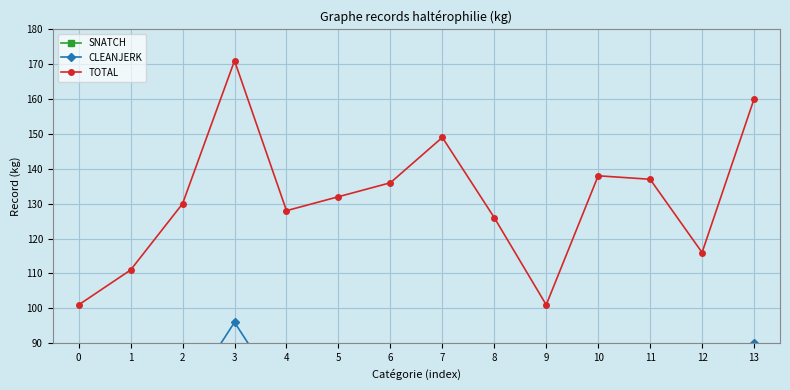

Reading left to right, extract all data points from this chart.

SNATCH: 0=43	1=48	2=57	3=75	4=55	5=57	6=58	7=64	8=54	9=43	10=62	11=61	12=50	13=70
CLEANJERK: 0=58	1=63	2=73	3=96	4=73	5=75	6=78	7=85	8=72	9=58	10=76	11=76	12=66	13=90
TOTAL: 0=101	1=111	2=130	3=171	4=128	5=132	6=136	7=149	8=126	9=101	10=138	11=137	12=116	13=160